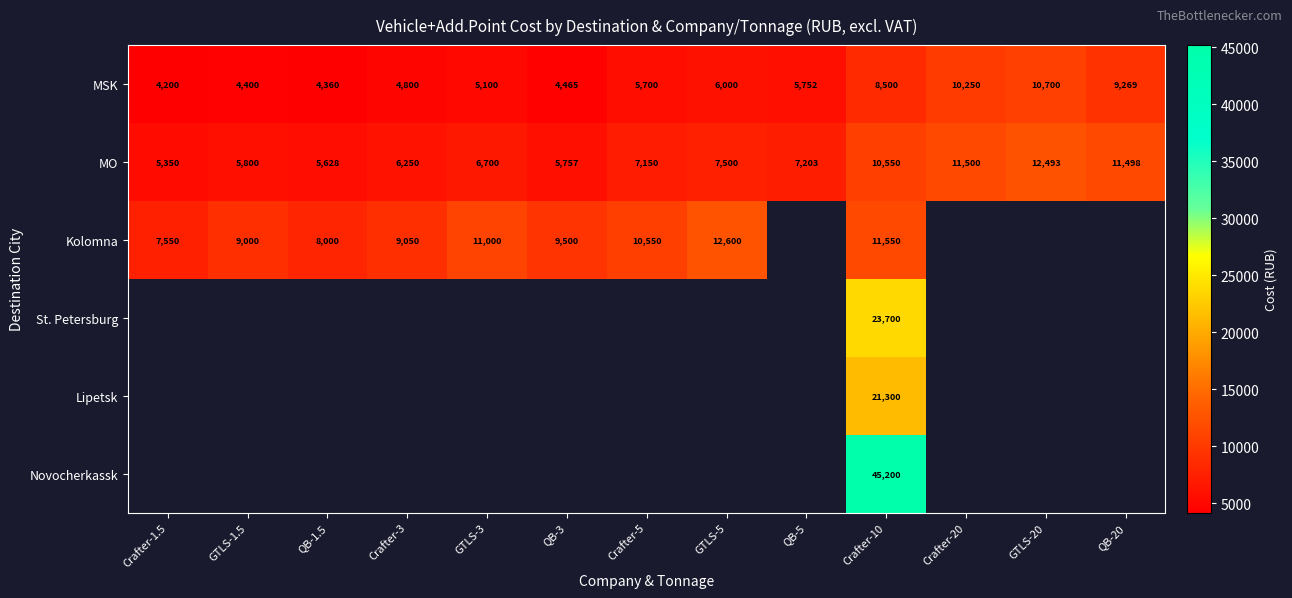

What is the sum of the MSK values at QB-20 and GTLS-3?

14369